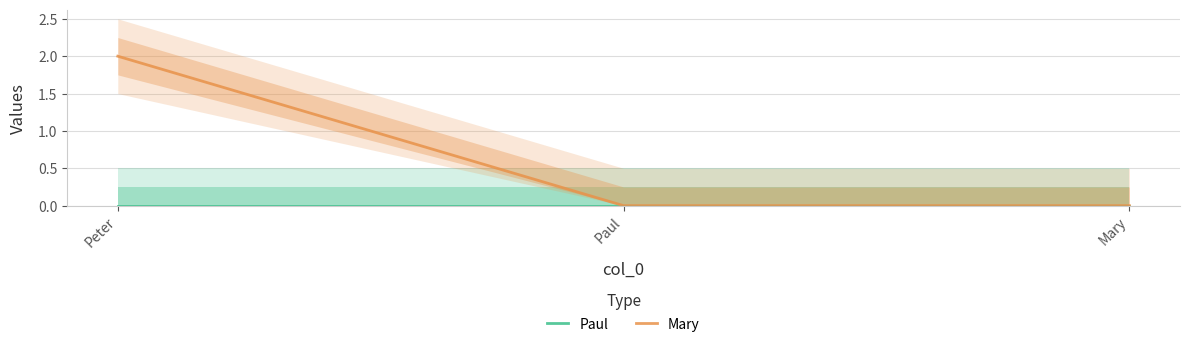

Is it true that Mary equals 2 at Peter?

True